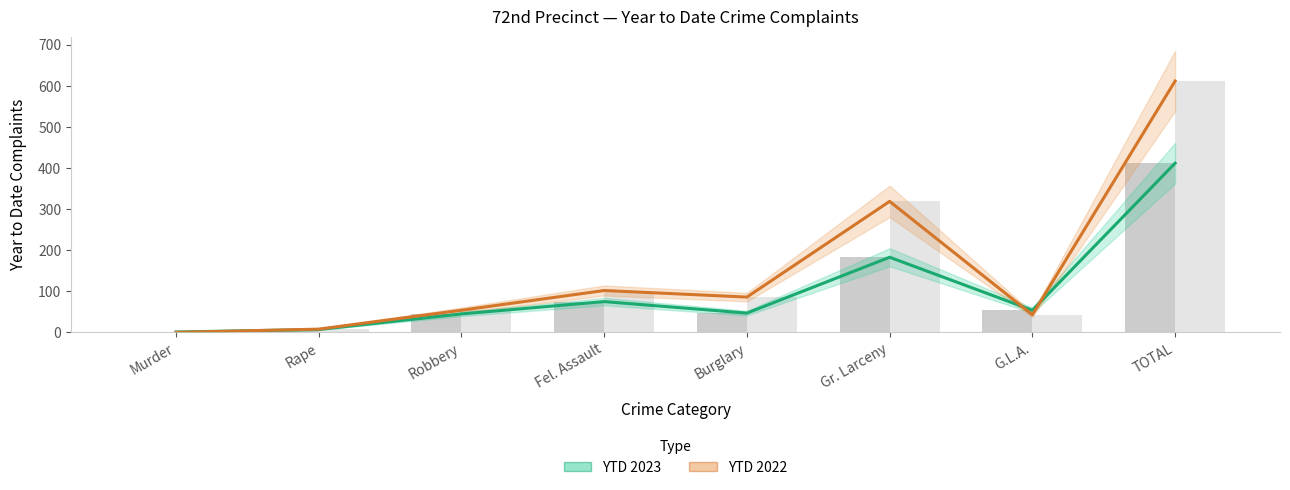

Which series has the widest spread of values?

YTD 2022